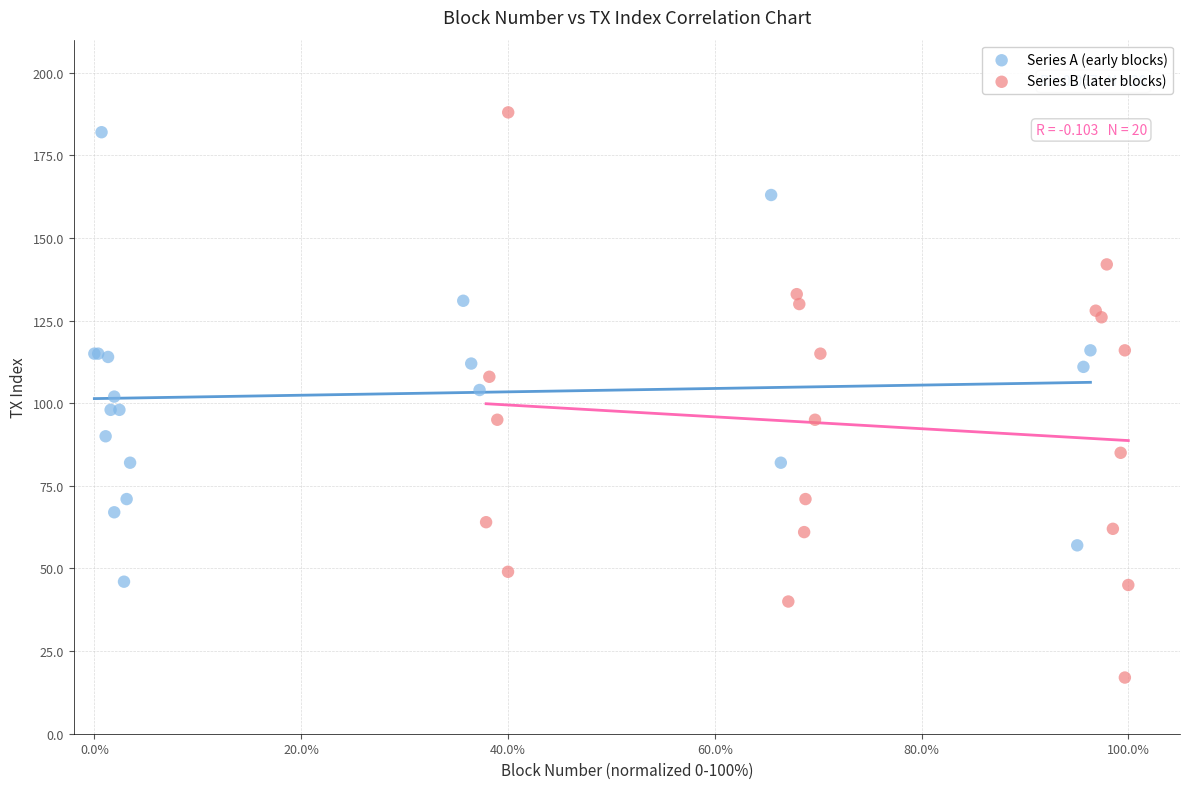

Which series contains the lowest Y value?

Series B (later blocks)